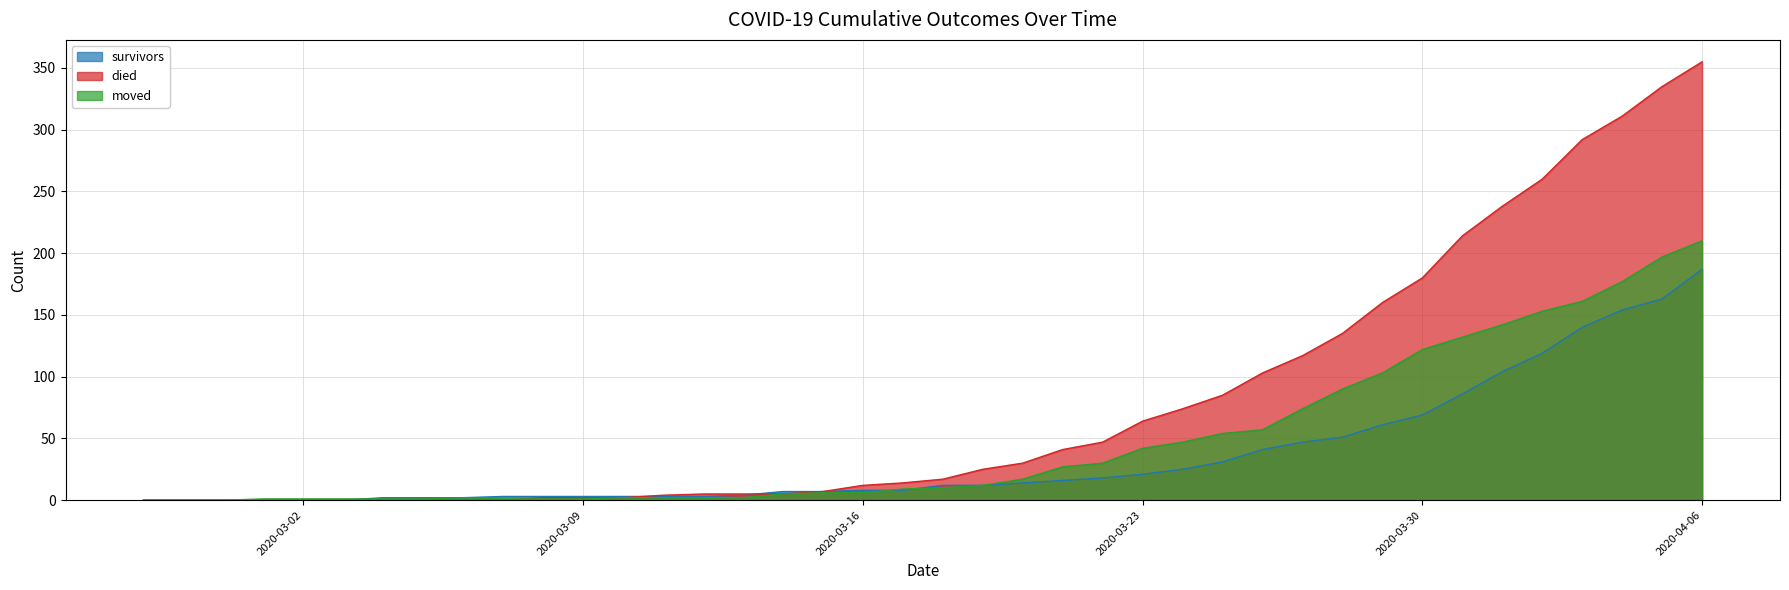

Reading right to left, extract all data points from this chart.

survivors: 2020-04-06=187	2020-04-05=163	2020-04-04=154	2020-04-03=140	2020-04-02=119	2020-04-01=104	2020-03-31=86	2020-03-30=69	2020-03-29=61	2020-03-28=51	2020-03-27=47	2020-03-26=41	2020-03-25=31	2020-03-24=25	2020-03-23=21	2020-03-22=18	2020-03-21=16	2020-03-20=14	2020-03-19=12	2020-03-18=12	2020-03-17=8	2020-03-16=8	2020-03-15=7	2020-03-14=7	2020-03-13=4	2020-03-12=3	2020-03-11=3	2020-03-10=3	2020-03-09=3	2020-03-08=3	2020-03-07=3	2020-03-06=2	2020-03-05=2	2020-03-04=2	2020-03-03=0	2020-03-02=0	2020-03-01=0	2020-02-29=0	2020-02-28=0	2020-02-27=0
died: 2020-04-06=355	2020-04-05=335	2020-04-04=311	2020-04-03=292	2020-04-02=260	2020-04-01=238	2020-03-31=214	2020-03-30=180	2020-03-29=160	2020-03-28=135	2020-03-27=117	2020-03-26=103	2020-03-25=85	2020-03-24=74	2020-03-23=64	2020-03-22=47	2020-03-21=41	2020-03-20=30	2020-03-19=25	2020-03-18=17	2020-03-17=14	2020-03-16=12	2020-03-15=7	2020-03-14=5	2020-03-13=5	2020-03-12=5	2020-03-11=4	2020-03-10=2	2020-03-09=2	2020-03-08=2	2020-03-07=0	2020-03-06=0	2020-03-05=0	2020-03-04=0	2020-03-03=0	2020-03-02=0	2020-03-01=0	2020-02-29=0	2020-02-28=0	2020-02-27=0
moved: 2020-04-06=210	2020-04-05=197	2020-04-04=177	2020-04-03=161	2020-04-02=153	2020-04-01=142	2020-03-31=132	2020-03-30=122	2020-03-29=103	2020-03-28=90	2020-03-27=74	2020-03-26=57	2020-03-25=54	2020-03-24=47	2020-03-23=42	2020-03-22=30	2020-03-21=27	2020-03-20=17	2020-03-19=12	2020-03-18=10	2020-03-17=9	2020-03-16=6	2020-03-15=6	2020-03-14=5	2020-03-13=2	2020-03-12=2	2020-03-11=2	2020-03-10=2	2020-03-09=1	2020-03-08=1	2020-03-07=1	2020-03-06=2	2020-03-05=1	2020-03-04=1	2020-03-03=1	2020-03-02=1	2020-03-01=1	2020-02-29=0	2020-02-28=0	2020-02-27=0